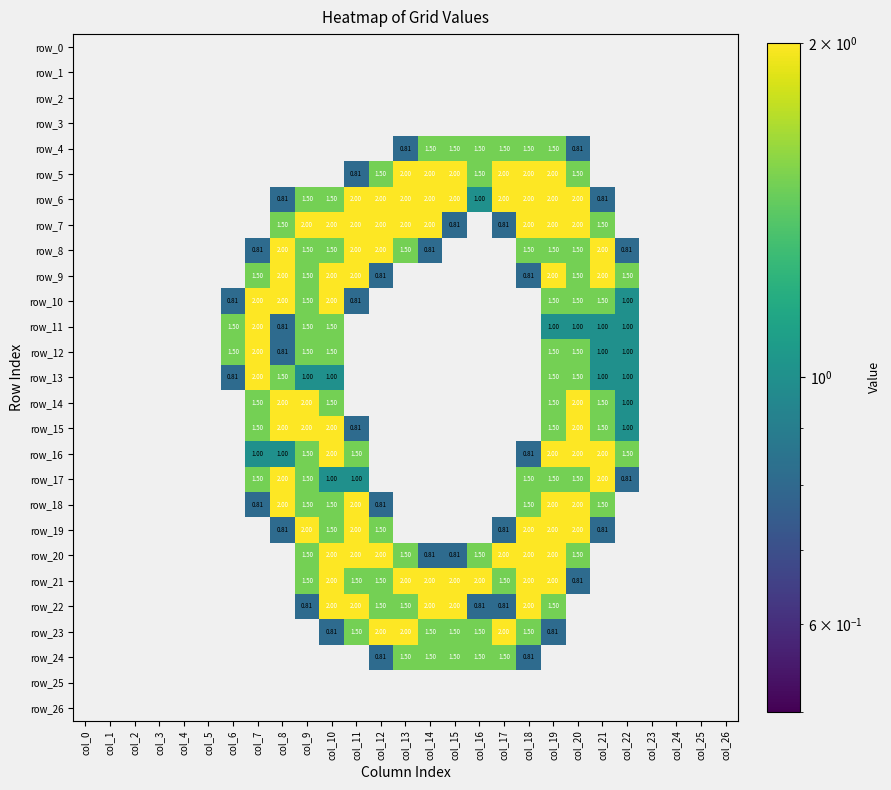

Reading left to right, what are all the values shown in this chart?

row_0: col_0=0.0	col_1=0.0	col_2=0.0	col_3=0.0	col_4=0.0	col_5=0.0	col_6=0.0	col_7=0.0	col_8=0.0	col_9=0.0	col_10=0.0	col_11=0.0	col_12=0.0	col_13=0.0	col_14=0.0	col_15=0.0	col_16=0.0	col_17=0.0	col_18=0.0	col_19=0.0	col_20=0.0	col_21=0.0	col_22=0.0	col_23=0.0	col_24=0.0	col_25=0.0	col_26=0.0
row_1: col_0=0.0	col_1=0.0	col_2=0.0	col_3=0.0	col_4=0.0	col_5=0.0	col_6=0.0	col_7=0.0	col_8=0.0	col_9=0.0	col_10=0.0	col_11=0.0	col_12=0.0	col_13=0.0	col_14=0.0	col_15=0.0	col_16=0.0	col_17=0.0	col_18=0.0	col_19=0.0	col_20=0.0	col_21=0.0	col_22=0.0	col_23=0.0	col_24=0.0	col_25=0.0	col_26=0.0
row_2: col_0=0.0	col_1=0.0	col_2=0.0	col_3=0.0	col_4=0.0	col_5=0.0	col_6=0.0	col_7=0.0	col_8=0.0	col_9=0.0	col_10=0.0	col_11=0.0	col_12=0.0	col_13=0.0	col_14=0.0	col_15=0.0	col_16=0.0	col_17=0.0	col_18=0.0	col_19=0.0	col_20=0.0	col_21=0.0	col_22=0.0	col_23=0.0	col_24=0.0	col_25=0.0	col_26=0.0
row_3: col_0=0.0	col_1=0.0	col_2=0.0	col_3=0.0	col_4=0.0	col_5=0.0	col_6=0.0	col_7=0.0	col_8=0.0	col_9=0.0	col_10=0.0	col_11=0.0	col_12=0.0	col_13=0.0	col_14=0.0	col_15=0.0	col_16=0.0	col_17=0.0	col_18=0.0	col_19=0.0	col_20=0.0	col_21=0.0	col_22=0.0	col_23=0.0	col_24=0.0	col_25=0.0	col_26=0.0
row_4: col_0=0.0	col_1=0.0	col_2=0.0	col_3=0.0	col_4=0.0	col_5=0.0	col_6=0.0	col_7=0.0	col_8=0.0	col_9=0.0	col_10=0.0	col_11=0.0	col_12=0.0	col_13=0.8	col_14=1.5	col_15=1.5	col_16=1.5	col_17=1.5	col_18=1.5	col_19=1.5	col_20=0.8	col_21=0.0	col_22=0.0	col_23=0.0	col_24=0.0	col_25=0.0	col_26=0.0
row_5: col_0=0.0	col_1=0.0	col_2=0.0	col_3=0.0	col_4=0.0	col_5=0.0	col_6=0.0	col_7=0.0	col_8=0.0	col_9=0.0	col_10=0.0	col_11=0.8	col_12=1.5	col_13=2.0	col_14=2.0	col_15=2.0	col_16=1.5	col_17=2.0	col_18=2.0	col_19=2.0	col_20=1.5	col_21=0.0	col_22=0.0	col_23=0.0	col_24=0.0	col_25=0.0	col_26=0.0
row_6: col_0=0.0	col_1=0.0	col_2=0.0	col_3=0.0	col_4=0.0	col_5=0.0	col_6=0.0	col_7=0.0	col_8=0.8	col_9=1.5	col_10=1.5	col_11=2.0	col_12=2.0	col_13=2.0	col_14=2.0	col_15=2.0	col_16=1.0	col_17=2.0	col_18=2.0	col_19=2.0	col_20=2.0	col_21=0.8	col_22=0.0	col_23=0.0	col_24=0.0	col_25=0.0	col_26=0.0
row_7: col_0=0.0	col_1=0.0	col_2=0.0	col_3=0.0	col_4=0.0	col_5=0.0	col_6=0.0	col_7=0.0	col_8=1.5	col_9=2.0	col_10=2.0	col_11=2.0	col_12=2.0	col_13=2.0	col_14=2.0	col_15=0.8	col_16=0.0	col_17=0.8	col_18=2.0	col_19=2.0	col_20=2.0	col_21=1.5	col_22=0.0	col_23=0.0	col_24=0.0	col_25=0.0	col_26=0.0
row_8: col_0=0.0	col_1=0.0	col_2=0.0	col_3=0.0	col_4=0.0	col_5=0.0	col_6=0.0	col_7=0.8	col_8=2.0	col_9=1.5	col_10=1.5	col_11=2.0	col_12=2.0	col_13=1.5	col_14=0.8	col_15=0.0	col_16=0.0	col_17=0.0	col_18=1.5	col_19=1.5	col_20=1.5	col_21=2.0	col_22=0.8	col_23=0.0	col_24=0.0	col_25=0.0	col_26=0.0
row_9: col_0=0.0	col_1=0.0	col_2=0.0	col_3=0.0	col_4=0.0	col_5=0.0	col_6=0.0	col_7=1.5	col_8=2.0	col_9=1.5	col_10=2.0	col_11=2.0	col_12=0.8	col_13=0.0	col_14=0.0	col_15=0.0	col_16=0.0	col_17=0.0	col_18=0.8	col_19=2.0	col_20=1.5	col_21=2.0	col_22=1.5	col_23=0.0	col_24=0.0	col_25=0.0	col_26=0.0
row_10: col_0=0.0	col_1=0.0	col_2=0.0	col_3=0.0	col_4=0.0	col_5=0.0	col_6=0.8	col_7=2.0	col_8=2.0	col_9=1.5	col_10=2.0	col_11=0.8	col_12=0.0	col_13=0.0	col_14=0.0	col_15=0.0	col_16=0.0	col_17=0.0	col_18=0.0	col_19=1.5	col_20=1.5	col_21=1.5	col_22=1.0	col_23=0.0	col_24=0.0	col_25=0.0	col_26=0.0
row_11: col_0=0.0	col_1=0.0	col_2=0.0	col_3=0.0	col_4=0.0	col_5=0.0	col_6=1.5	col_7=2.0	col_8=0.8	col_9=1.5	col_10=1.5	col_11=0.0	col_12=0.0	col_13=0.0	col_14=0.0	col_15=0.0	col_16=0.0	col_17=0.0	col_18=0.0	col_19=1.0	col_20=1.0	col_21=1.0	col_22=1.0	col_23=0.0	col_24=0.0	col_25=0.0	col_26=0.0
row_12: col_0=0.0	col_1=0.0	col_2=0.0	col_3=0.0	col_4=0.0	col_5=0.0	col_6=1.5	col_7=2.0	col_8=0.8	col_9=1.5	col_10=1.5	col_11=0.0	col_12=0.0	col_13=0.0	col_14=0.0	col_15=0.0	col_16=0.0	col_17=0.0	col_18=0.0	col_19=1.5	col_20=1.5	col_21=1.0	col_22=1.0	col_23=0.0	col_24=0.0	col_25=0.0	col_26=0.0
row_13: col_0=0.0	col_1=0.0	col_2=0.0	col_3=0.0	col_4=0.0	col_5=0.0	col_6=0.8	col_7=2.0	col_8=1.5	col_9=1.0	col_10=1.0	col_11=0.0	col_12=0.0	col_13=0.0	col_14=0.0	col_15=0.0	col_16=0.0	col_17=0.0	col_18=0.0	col_19=1.5	col_20=1.5	col_21=1.0	col_22=1.0	col_23=0.0	col_24=0.0	col_25=0.0	col_26=0.0
row_14: col_0=0.0	col_1=0.0	col_2=0.0	col_3=0.0	col_4=0.0	col_5=0.0	col_6=0.0	col_7=1.5	col_8=2.0	col_9=2.0	col_10=1.5	col_11=0.0	col_12=0.0	col_13=0.0	col_14=0.0	col_15=0.0	col_16=0.0	col_17=0.0	col_18=0.0	col_19=1.5	col_20=2.0	col_21=1.5	col_22=1.0	col_23=0.0	col_24=0.0	col_25=0.0	col_26=0.0
row_15: col_0=0.0	col_1=0.0	col_2=0.0	col_3=0.0	col_4=0.0	col_5=0.0	col_6=0.0	col_7=1.5	col_8=2.0	col_9=2.0	col_10=2.0	col_11=0.8	col_12=0.0	col_13=0.0	col_14=0.0	col_15=0.0	col_16=0.0	col_17=0.0	col_18=0.0	col_19=1.5	col_20=2.0	col_21=1.5	col_22=1.0	col_23=0.0	col_24=0.0	col_25=0.0	col_26=0.0
row_16: col_0=0.0	col_1=0.0	col_2=0.0	col_3=0.0	col_4=0.0	col_5=0.0	col_6=0.0	col_7=1.0	col_8=1.0	col_9=1.5	col_10=2.0	col_11=1.5	col_12=0.0	col_13=0.0	col_14=0.0	col_15=0.0	col_16=0.0	col_17=0.0	col_18=0.8	col_19=2.0	col_20=2.0	col_21=2.0	col_22=1.5	col_23=0.0	col_24=0.0	col_25=0.0	col_26=0.0
row_17: col_0=0.0	col_1=0.0	col_2=0.0	col_3=0.0	col_4=0.0	col_5=0.0	col_6=0.0	col_7=1.5	col_8=2.0	col_9=1.5	col_10=1.0	col_11=1.0	col_12=0.0	col_13=0.0	col_14=0.0	col_15=0.0	col_16=0.0	col_17=0.0	col_18=1.5	col_19=1.5	col_20=1.5	col_21=2.0	col_22=0.8	col_23=0.0	col_24=0.0	col_25=0.0	col_26=0.0
row_18: col_0=0.0	col_1=0.0	col_2=0.0	col_3=0.0	col_4=0.0	col_5=0.0	col_6=0.0	col_7=0.8	col_8=2.0	col_9=1.5	col_10=1.5	col_11=2.0	col_12=0.8	col_13=0.0	col_14=0.0	col_15=0.0	col_16=0.0	col_17=0.0	col_18=1.5	col_19=2.0	col_20=2.0	col_21=1.5	col_22=0.0	col_23=0.0	col_24=0.0	col_25=0.0	col_26=0.0
row_19: col_0=0.0	col_1=0.0	col_2=0.0	col_3=0.0	col_4=0.0	col_5=0.0	col_6=0.0	col_7=0.0	col_8=0.8	col_9=2.0	col_10=1.5	col_11=2.0	col_12=1.5	col_13=0.0	col_14=0.0	col_15=0.0	col_16=0.0	col_17=0.8	col_18=2.0	col_19=2.0	col_20=2.0	col_21=0.8	col_22=0.0	col_23=0.0	col_24=0.0	col_25=0.0	col_26=0.0
row_20: col_0=0.0	col_1=0.0	col_2=0.0	col_3=0.0	col_4=0.0	col_5=0.0	col_6=0.0	col_7=0.0	col_8=0.0	col_9=1.5	col_10=2.0	col_11=2.0	col_12=2.0	col_13=1.5	col_14=0.8	col_15=0.8	col_16=1.5	col_17=2.0	col_18=2.0	col_19=2.0	col_20=1.5	col_21=0.0	col_22=0.0	col_23=0.0	col_24=0.0	col_25=0.0	col_26=0.0
row_21: col_0=0.0	col_1=0.0	col_2=0.0	col_3=0.0	col_4=0.0	col_5=0.0	col_6=0.0	col_7=0.0	col_8=0.0	col_9=1.5	col_10=2.0	col_11=1.5	col_12=1.5	col_13=2.0	col_14=2.0	col_15=2.0	col_16=2.0	col_17=1.5	col_18=2.0	col_19=2.0	col_20=0.8	col_21=0.0	col_22=0.0	col_23=0.0	col_24=0.0	col_25=0.0	col_26=0.0
row_22: col_0=0.0	col_1=0.0	col_2=0.0	col_3=0.0	col_4=0.0	col_5=0.0	col_6=0.0	col_7=0.0	col_8=0.0	col_9=0.8	col_10=2.0	col_11=2.0	col_12=1.5	col_13=1.5	col_14=2.0	col_15=2.0	col_16=0.8	col_17=0.8	col_18=2.0	col_19=1.5	col_20=0.0	col_21=0.0	col_22=0.0	col_23=0.0	col_24=0.0	col_25=0.0	col_26=0.0
row_23: col_0=0.0	col_1=0.0	col_2=0.0	col_3=0.0	col_4=0.0	col_5=0.0	col_6=0.0	col_7=0.0	col_8=0.0	col_9=0.0	col_10=0.8	col_11=1.5	col_12=2.0	col_13=2.0	col_14=1.5	col_15=1.5	col_16=1.5	col_17=2.0	col_18=1.5	col_19=0.8	col_20=0.0	col_21=0.0	col_22=0.0	col_23=0.0	col_24=0.0	col_25=0.0	col_26=0.0
row_24: col_0=0.0	col_1=0.0	col_2=0.0	col_3=0.0	col_4=0.0	col_5=0.0	col_6=0.0	col_7=0.0	col_8=0.0	col_9=0.0	col_10=0.0	col_11=0.0	col_12=0.8	col_13=1.5	col_14=1.5	col_15=1.5	col_16=1.5	col_17=1.5	col_18=0.8	col_19=0.0	col_20=0.0	col_21=0.0	col_22=0.0	col_23=0.0	col_24=0.0	col_25=0.0	col_26=0.0
row_25: col_0=0.0	col_1=0.0	col_2=0.0	col_3=0.0	col_4=0.0	col_5=0.0	col_6=0.0	col_7=0.0	col_8=0.0	col_9=0.0	col_10=0.0	col_11=0.0	col_12=0.0	col_13=0.0	col_14=0.0	col_15=0.0	col_16=0.0	col_17=0.0	col_18=0.0	col_19=0.0	col_20=0.0	col_21=0.0	col_22=0.0	col_23=0.0	col_24=0.0	col_25=0.0	col_26=0.0
row_26: col_0=0.0	col_1=0.0	col_2=0.0	col_3=0.0	col_4=0.0	col_5=0.0	col_6=0.0	col_7=0.0	col_8=0.0	col_9=0.0	col_10=0.0	col_11=0.0	col_12=0.0	col_13=0.0	col_14=0.0	col_15=0.0	col_16=0.0	col_17=0.0	col_18=0.0	col_19=0.0	col_20=0.0	col_21=0.0	col_22=0.0	col_23=0.0	col_24=0.0	col_25=0.0	col_26=0.0